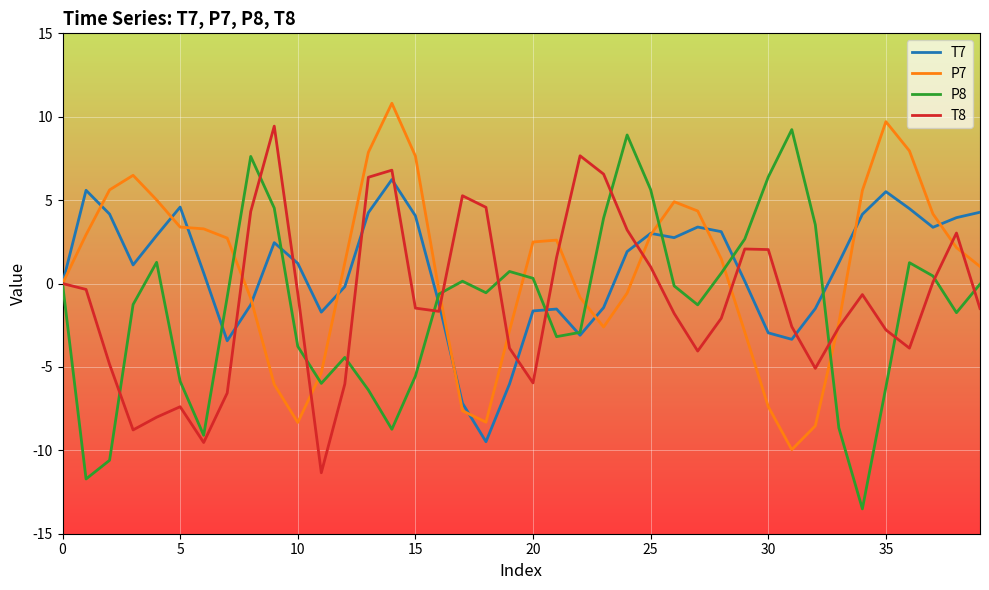

What is the difference between the maximum and second lowest values in the P7 series?

19.3